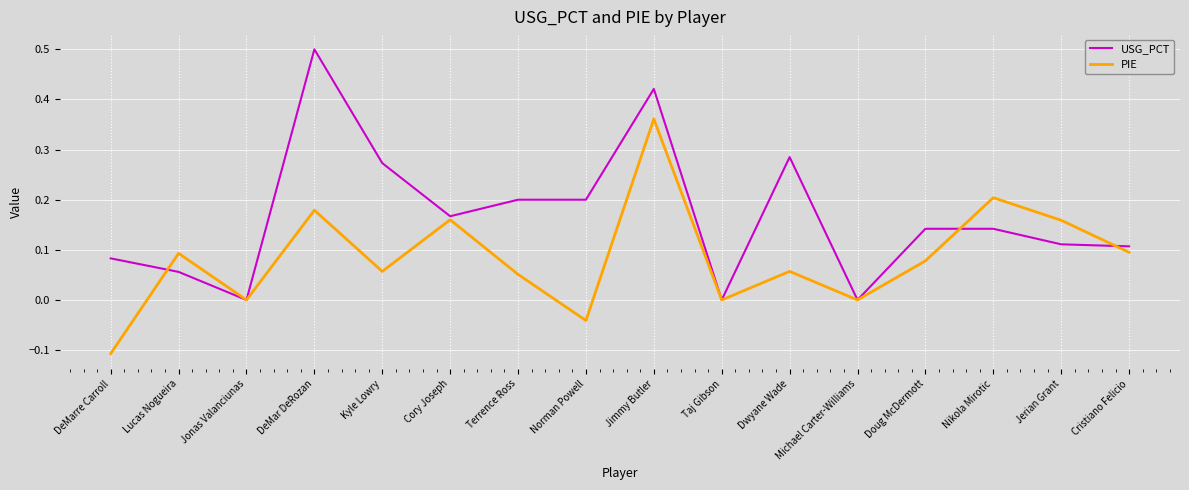

What position from the right is Jimmy Butler?

8